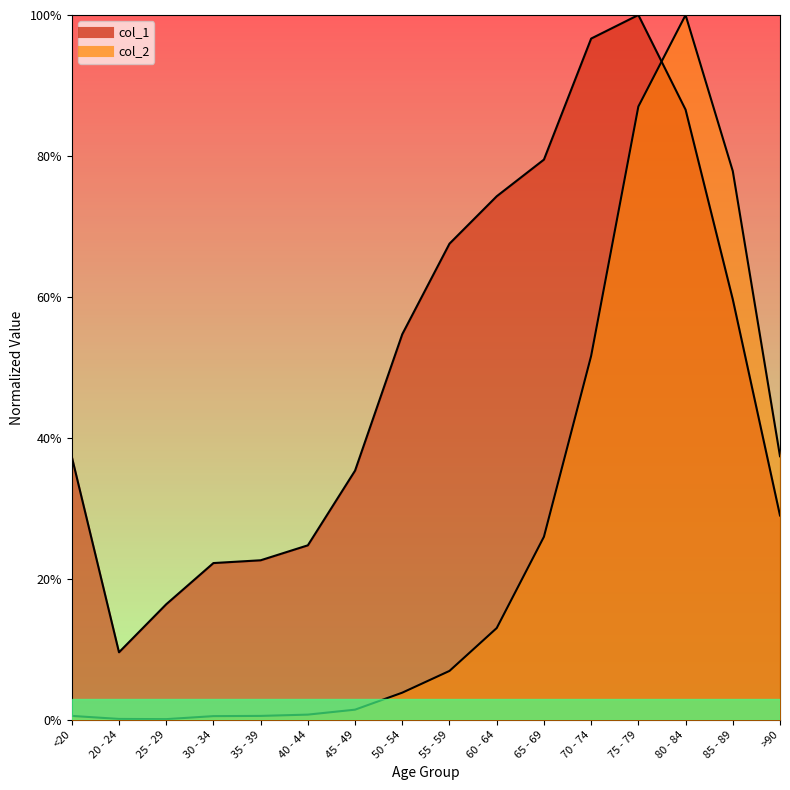

List the series in order of their peak value, highest first.

col_1, col_2